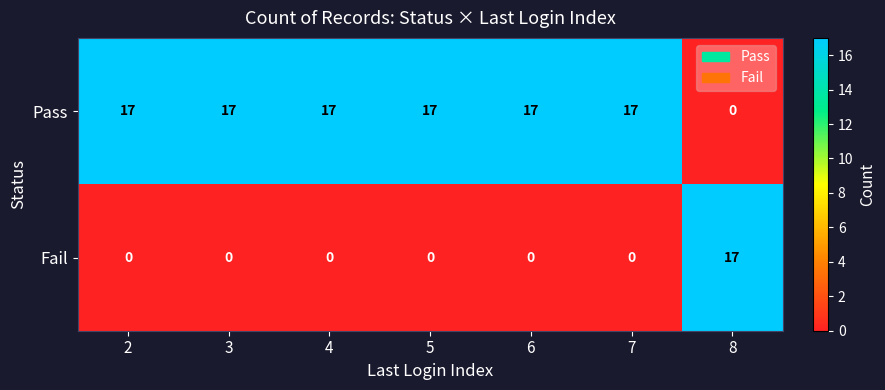

Which series has the largest total across all categories?

Pass